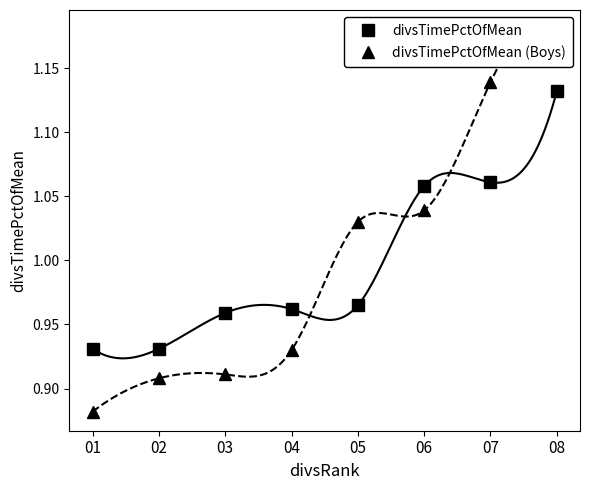

True or false: divsTimePctOfMean (Boys) has more than 0 interior local peaks.

False